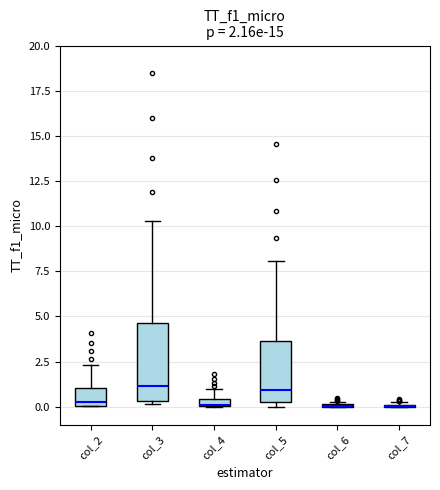

Which box is the tallest, from its lower edge to its upper edge?

col_3